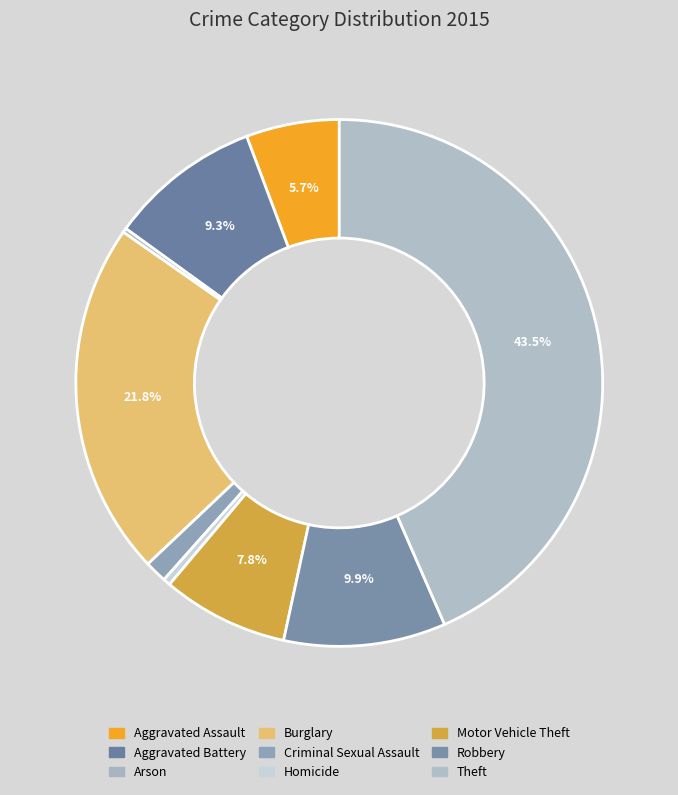

Rank the categories by value from highest to lowest.

Theft, Burglary, Robbery, Aggravated Battery, Motor Vehicle Theft, Aggravated Assault, Criminal Sexual Assault, Homicide, Arson